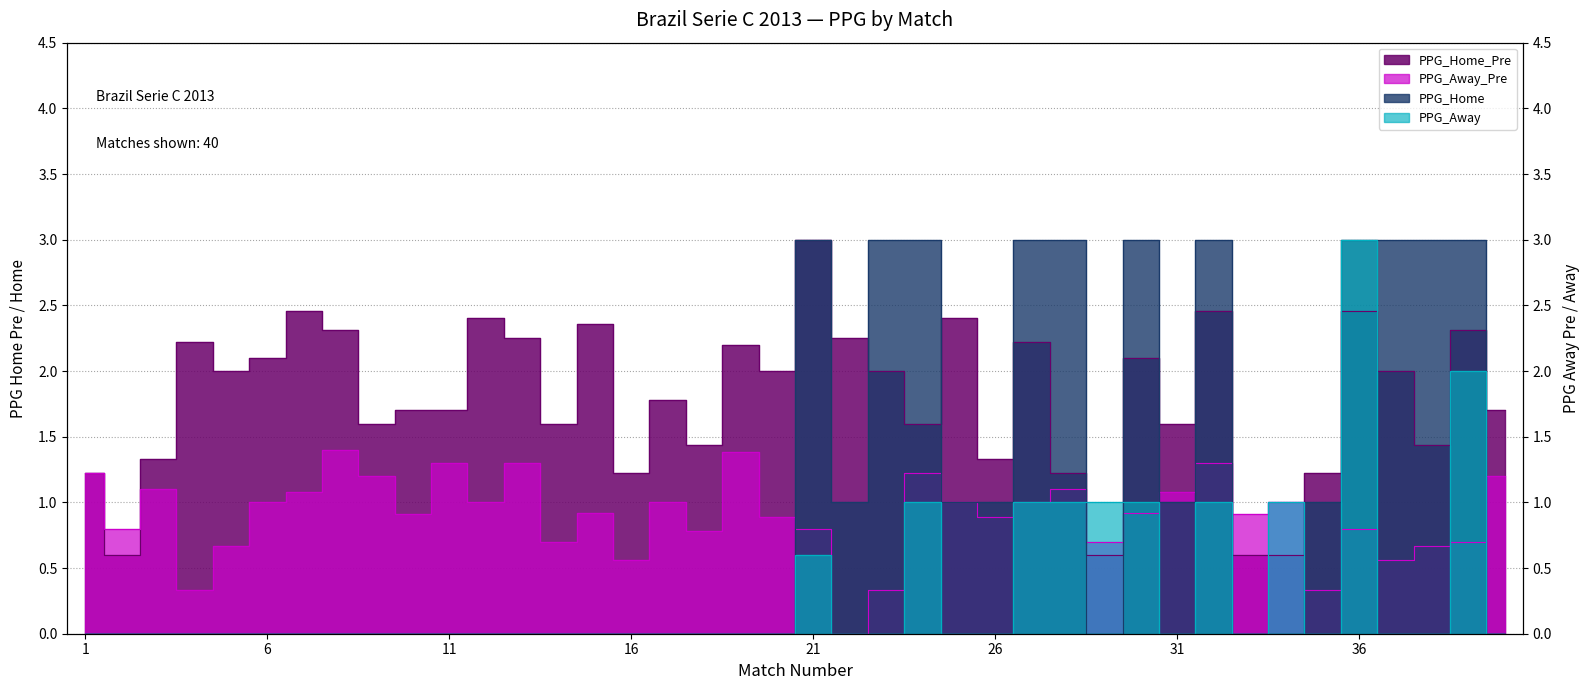

True or false: PPG_Home has more than 1 interior local peaks.

True